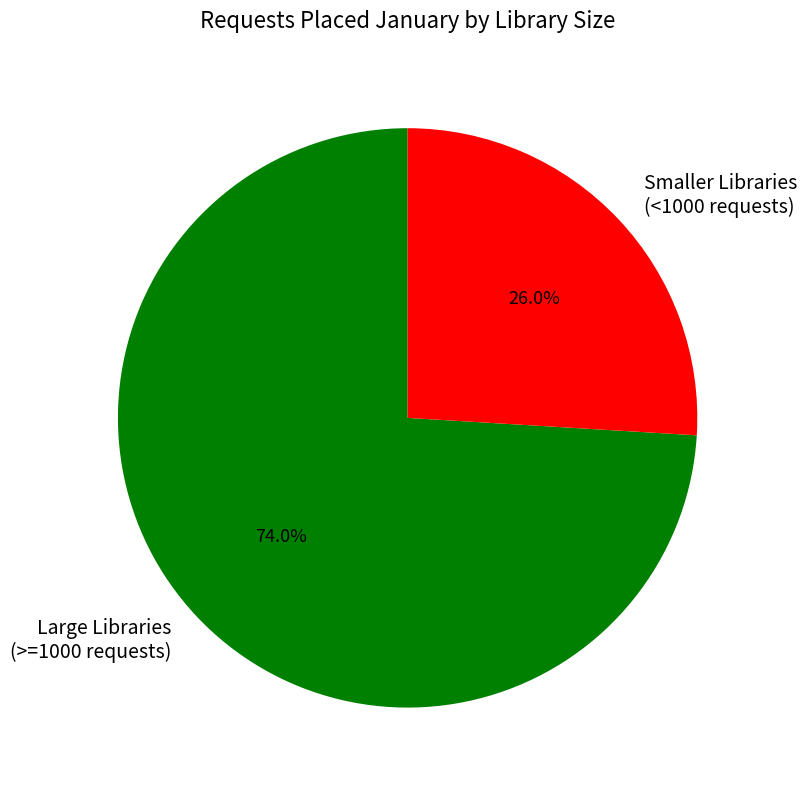

What is the largest slice in the pie chart?

Large Libraries (>=1000 requests)